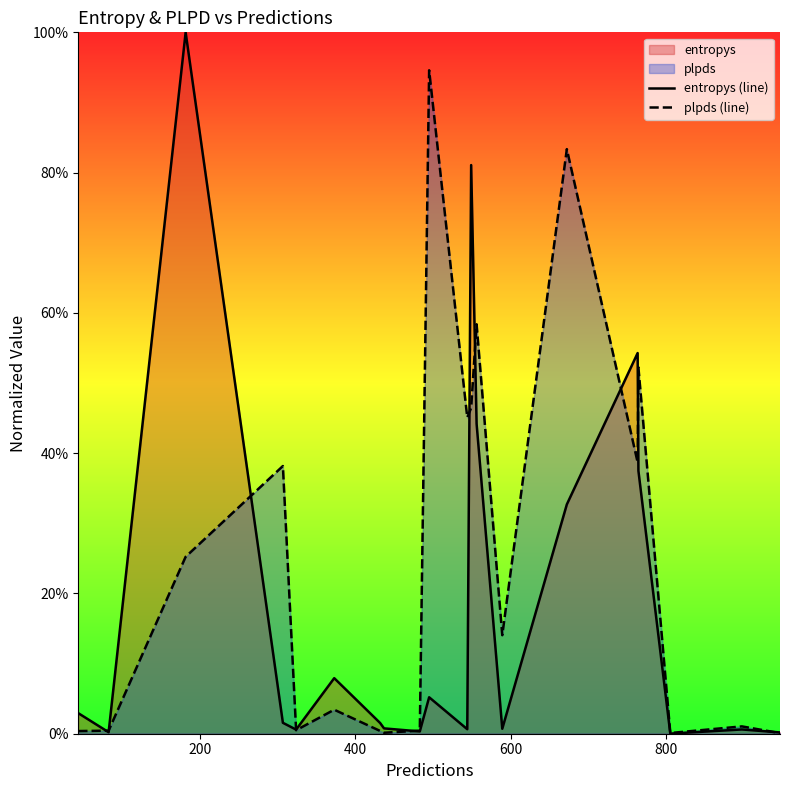

How many interior local valleys does the entropys (line) series have?

6